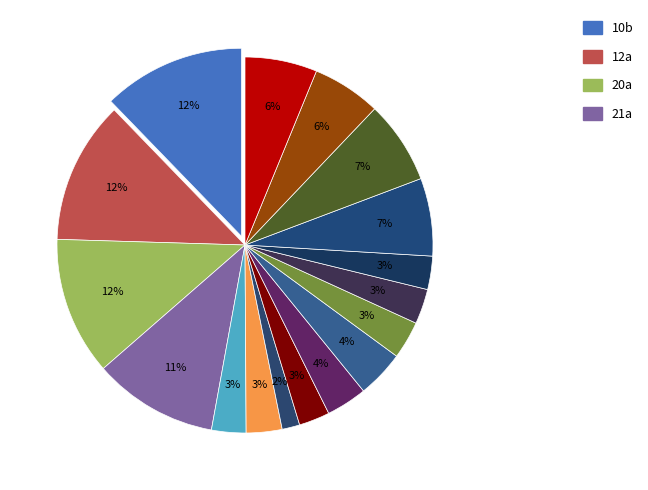

Count the number of slices in the pie.

17